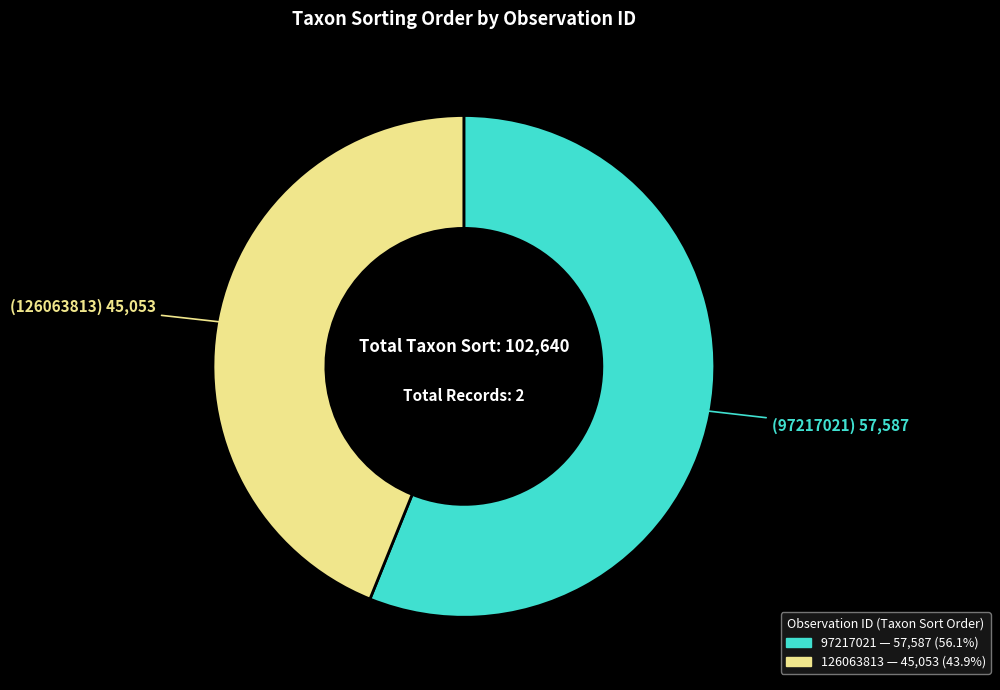

Which slice represents more than half of the pie?

97217021